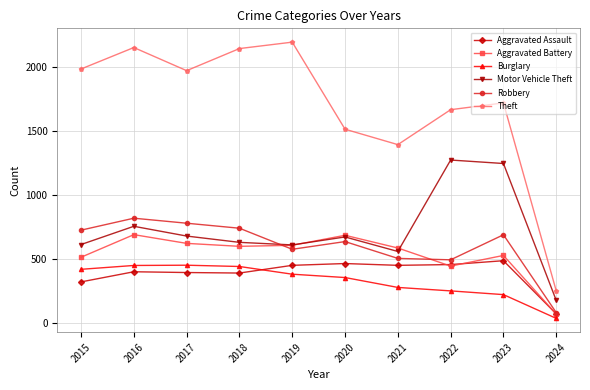

Which category has the lowest value in the Motor Vehicle Theft series?

2024